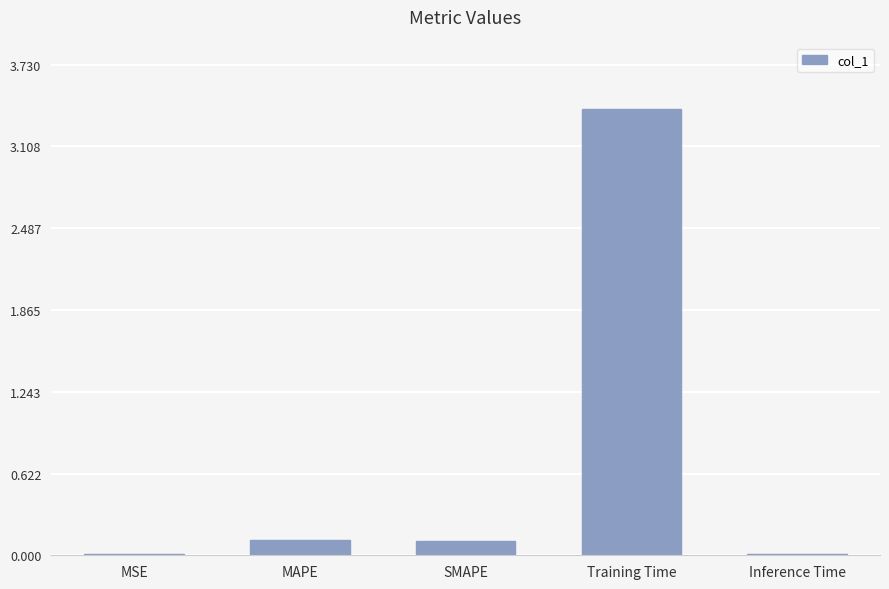

What is the maximum value shown in the chart?

3.4